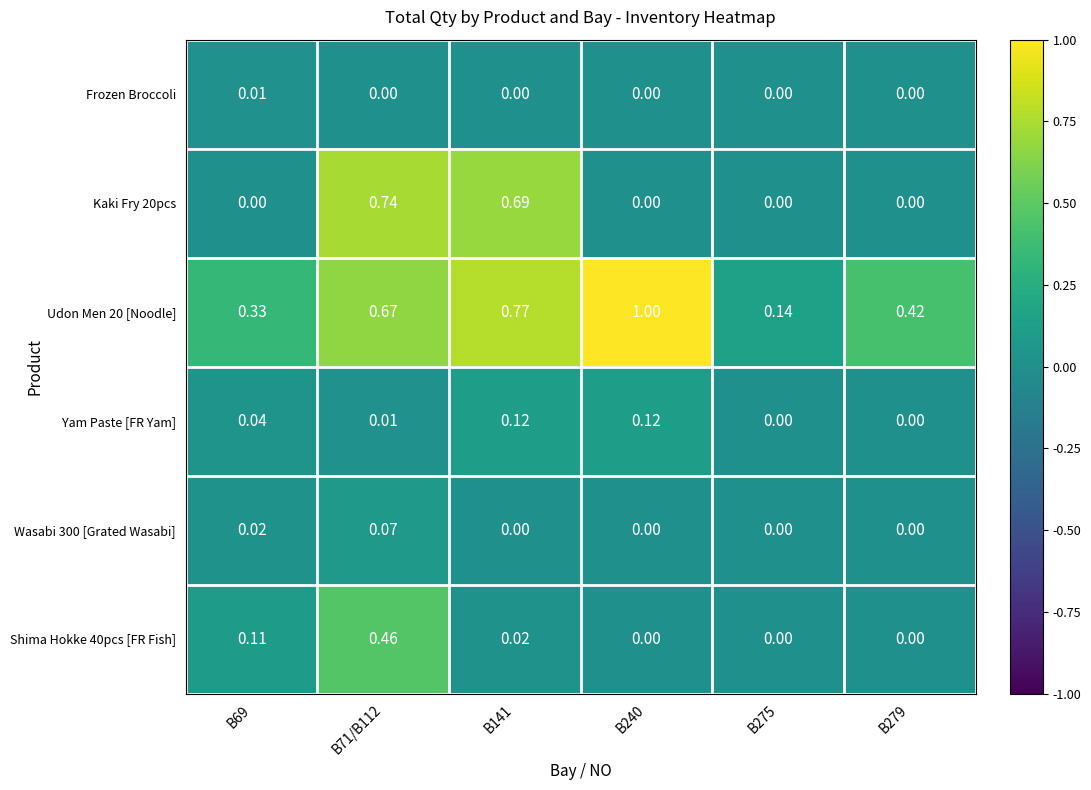

Is the value of Shima Hokke 40pcs [FR Fish] at B71/B112 greater than the value of Wasabi 300 [Grated Wasabi] at B69?

Yes